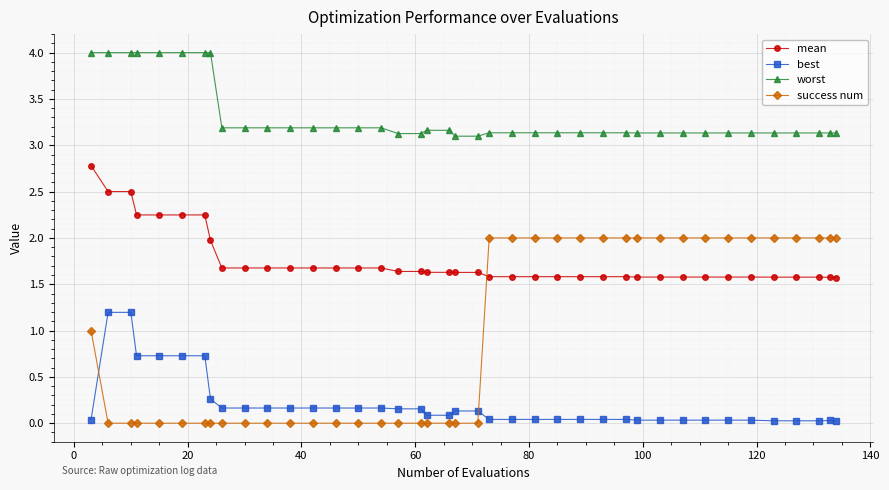

What is the value of the worst point at the 14th from the left?

3.2